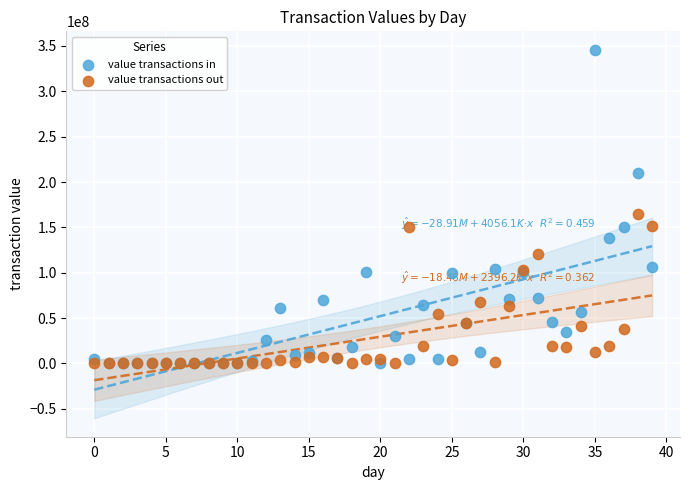

In the value transactions in series, what Y value is closest to 172902898?

150766720